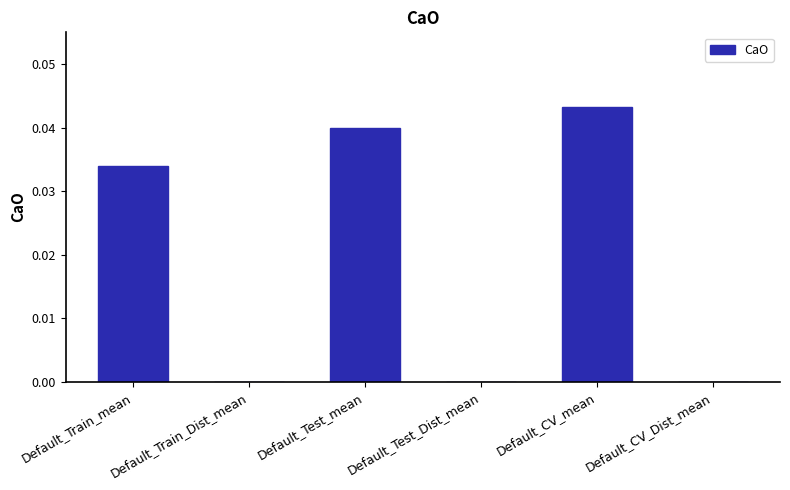

True or false: the data shows 0.0 at Default_CV_mean.

True